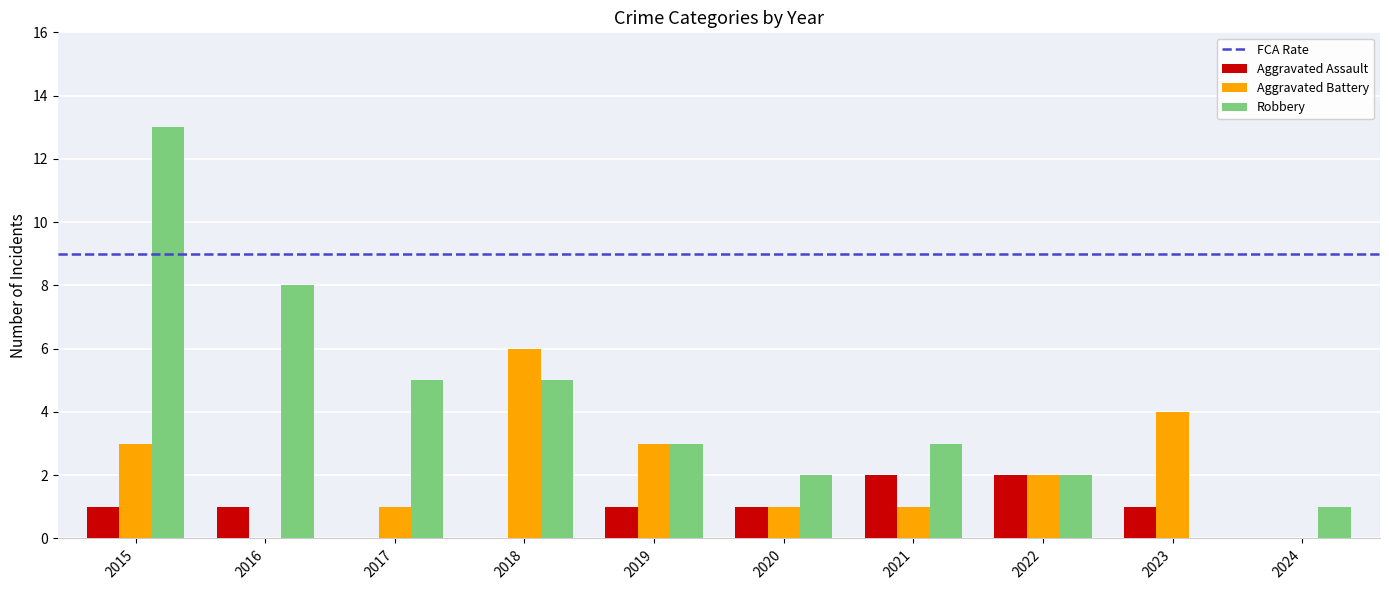

What is the difference between the Robbery values at 2022 and 2017?

3